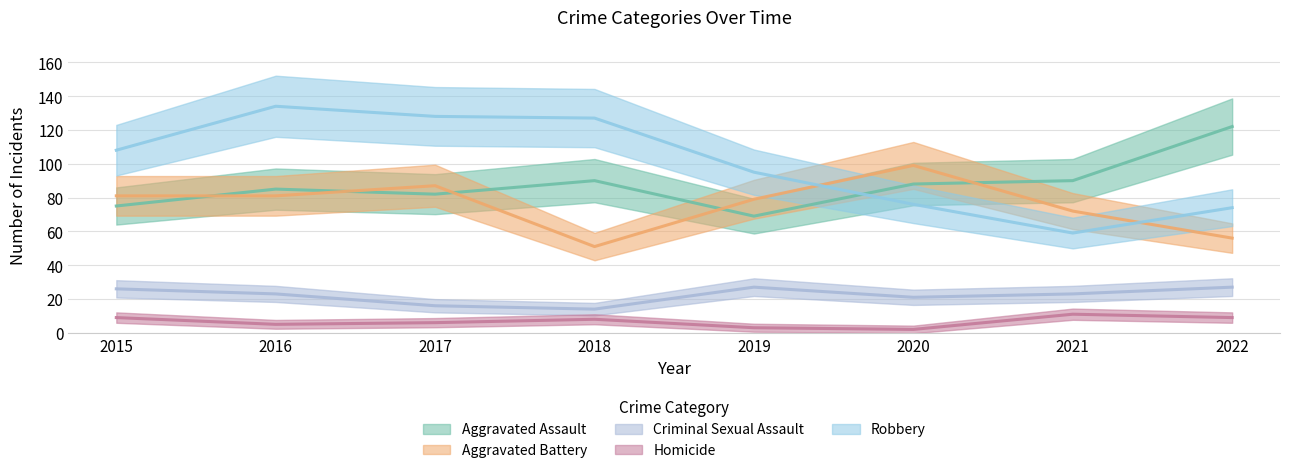

How many data points in Aggravated Battery are less than 81?

4